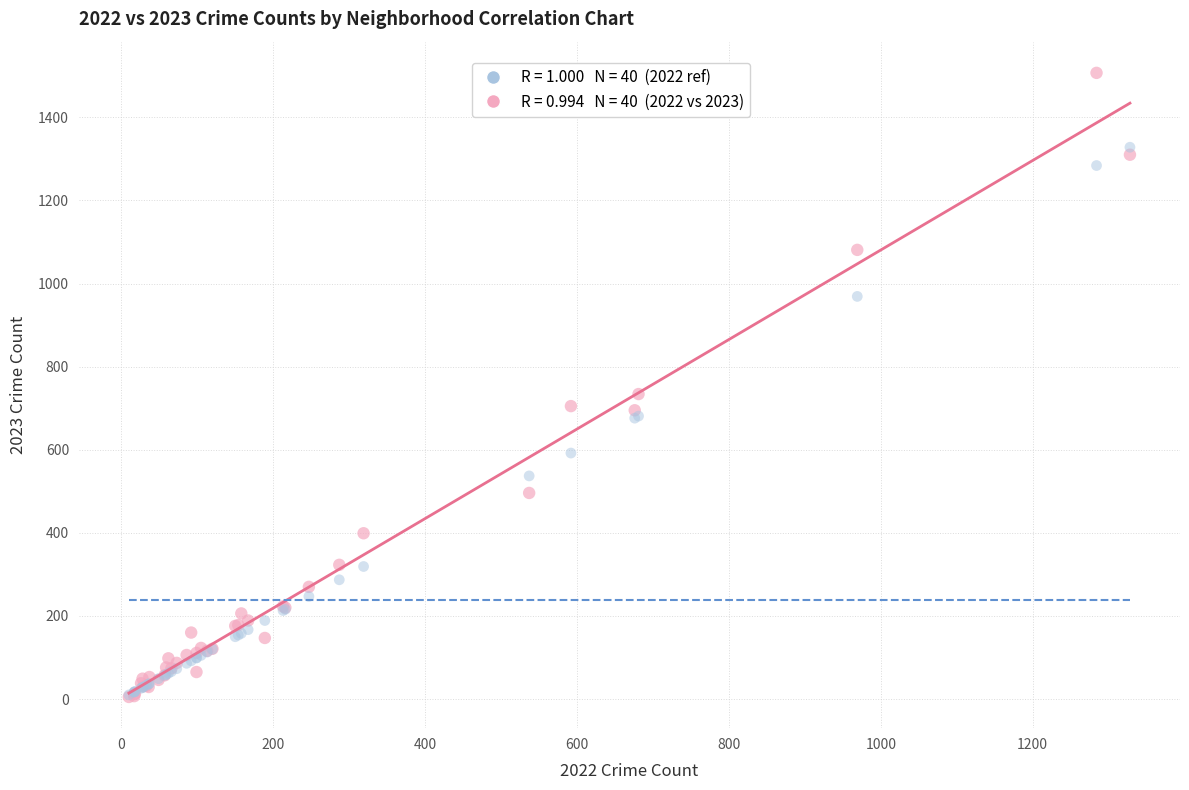

Across all series, what Y value is closest to 756?

734